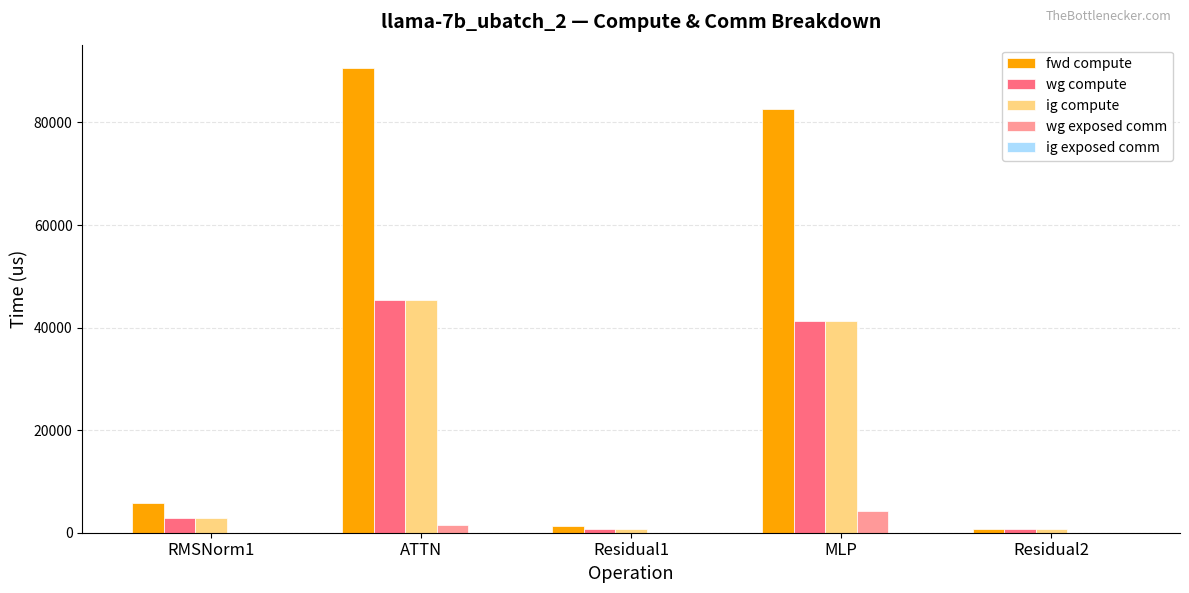

The value of fwd compute at MLP is 82591.7. True or false?

True